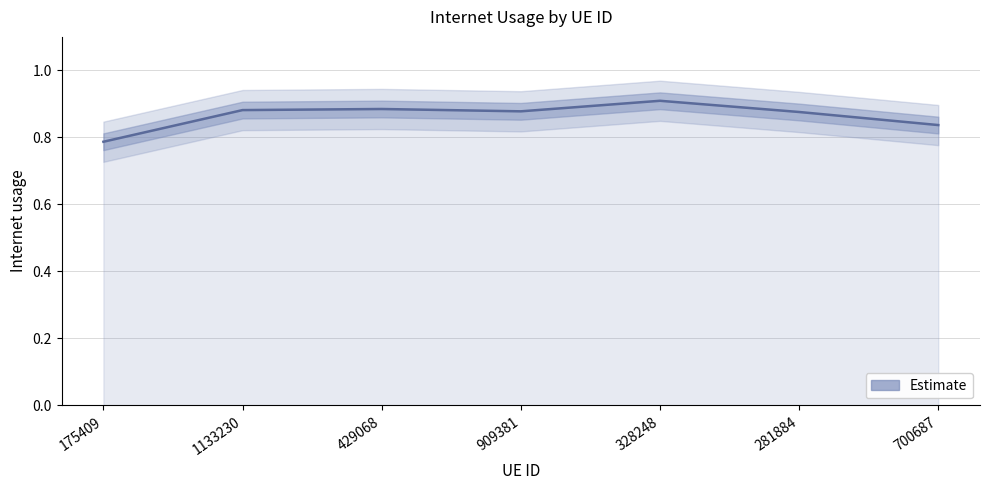

How many interior local peaks (higher than both neighbors) does the data have?

2